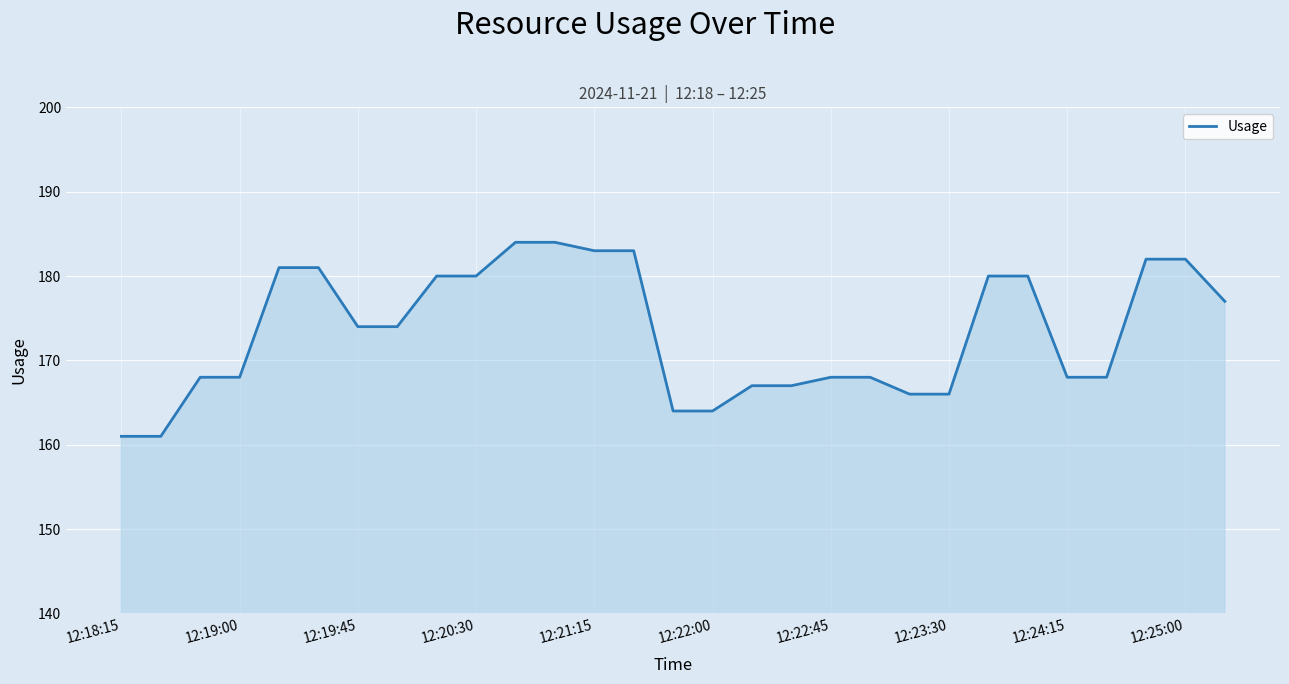

What is the difference between the maximum and minimum values?

23